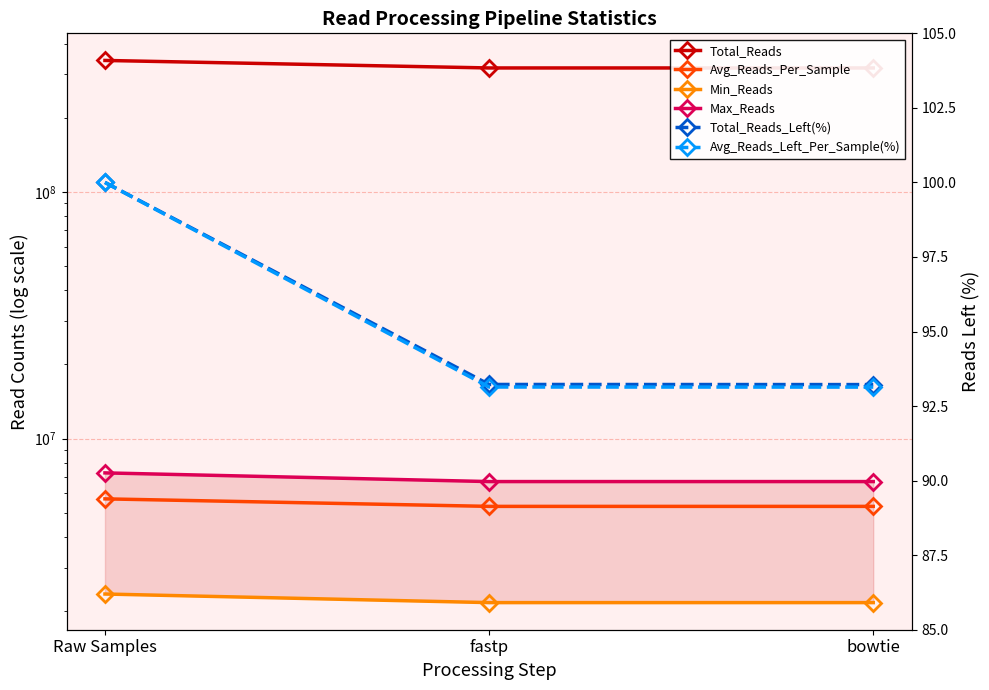

What is the smallest value displayed?

93.1